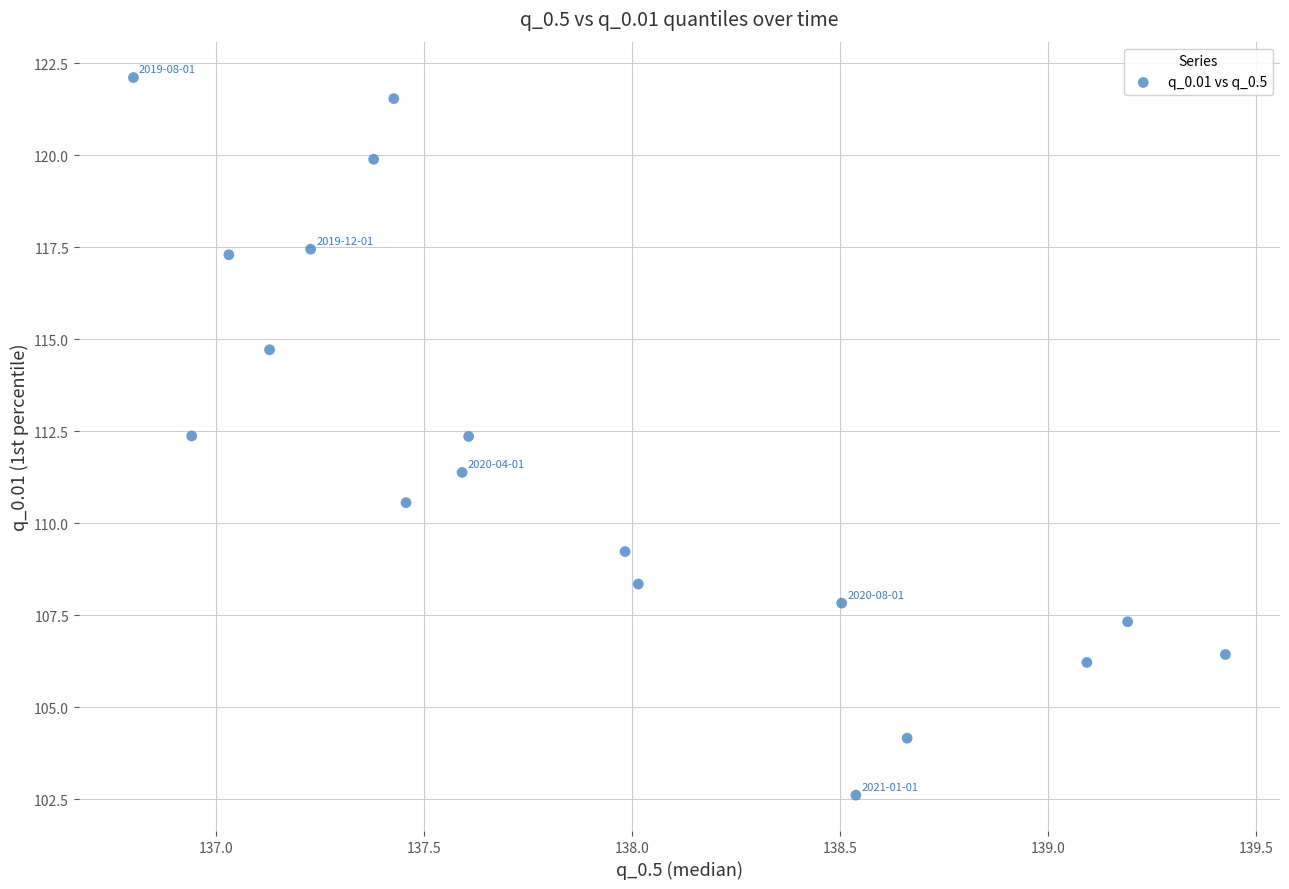

What is the range of X values (max minus min)?

2.6